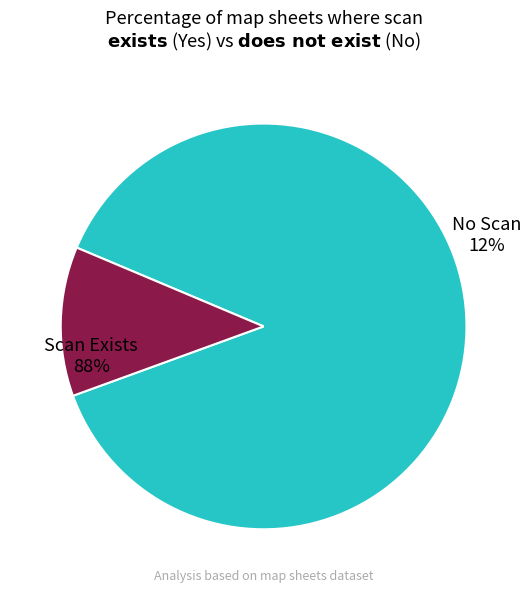

Does any single category account for the majority?

Yes